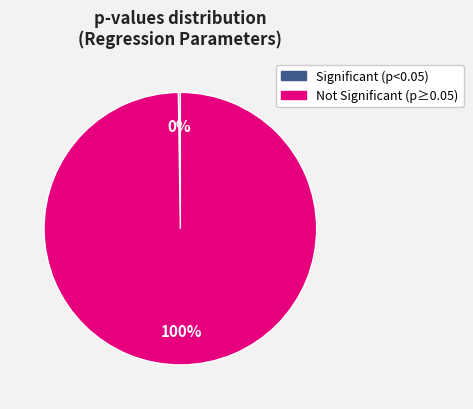

To the nearest percent, what is the difference between the largest and smallest slice percentages?

100%